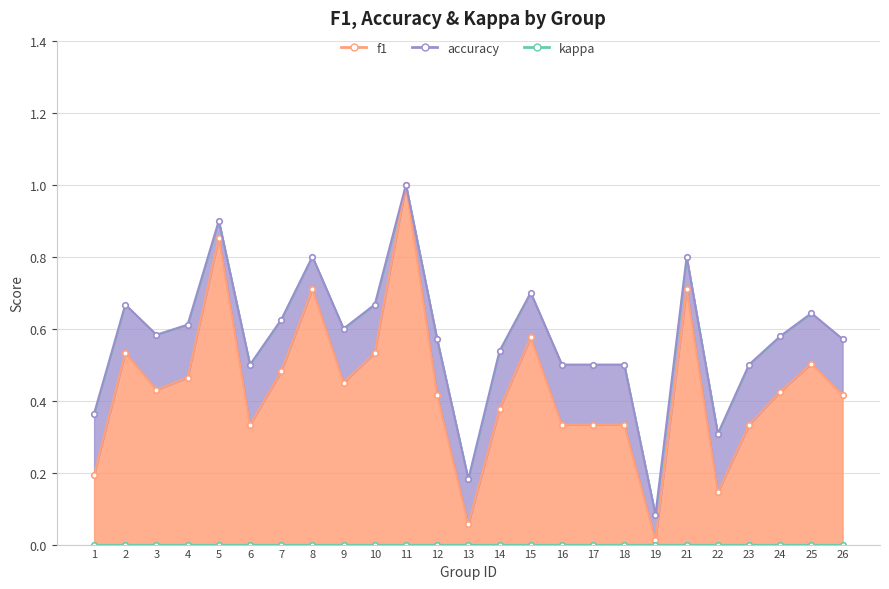

How many interior local peaks does the accuracy series have?

7